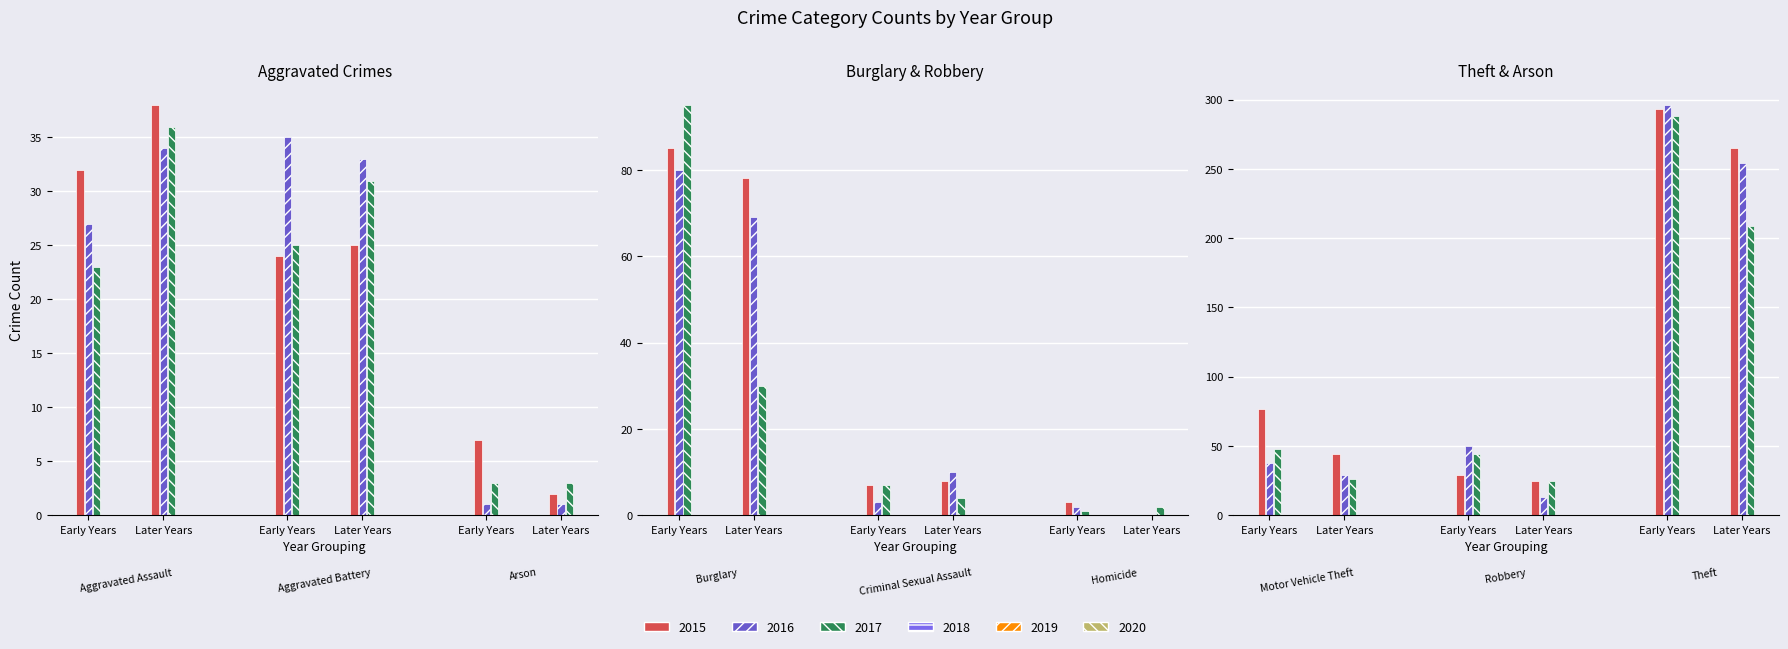

Reading right to left, list all the values displayed in this chart.

2015: Theft=293	Robbery=29	Motor Vehicle Theft=77	Homicide=3	Criminal Sexual Assault=7	Burglary=85	Arson=7	Aggravated Battery=24	Aggravated Assault=32
2016: Theft=296	Robbery=50	Motor Vehicle Theft=38	Homicide=2	Criminal Sexual Assault=3	Burglary=80	Arson=1	Aggravated Battery=35	Aggravated Assault=27
2017: Theft=288	Robbery=44	Motor Vehicle Theft=48	Homicide=1	Criminal Sexual Assault=7	Burglary=95	Arson=3	Aggravated Battery=25	Aggravated Assault=23
2018: Theft=265	Robbery=25	Motor Vehicle Theft=44	Homicide=0	Criminal Sexual Assault=8	Burglary=78	Arson=2	Aggravated Battery=25	Aggravated Assault=38
2019: Theft=254	Robbery=13	Motor Vehicle Theft=29	Homicide=0	Criminal Sexual Assault=10	Burglary=69	Arson=1	Aggravated Battery=33	Aggravated Assault=34
2020: Theft=209	Robbery=25	Motor Vehicle Theft=26	Homicide=2	Criminal Sexual Assault=4	Burglary=30	Arson=3	Aggravated Battery=31	Aggravated Assault=36